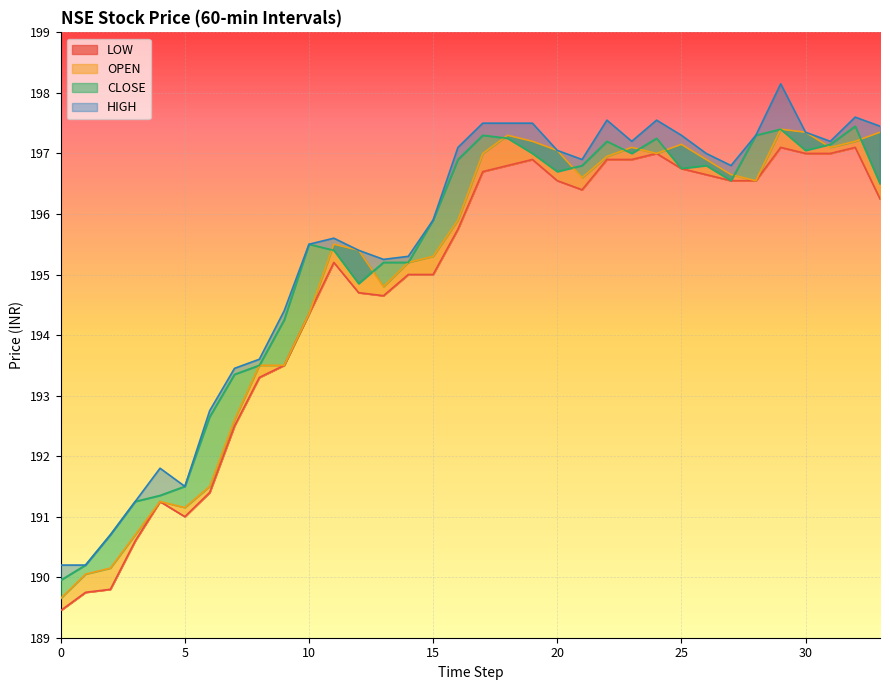

True or false: CLOSE and HIGH intersect in this chart.

False